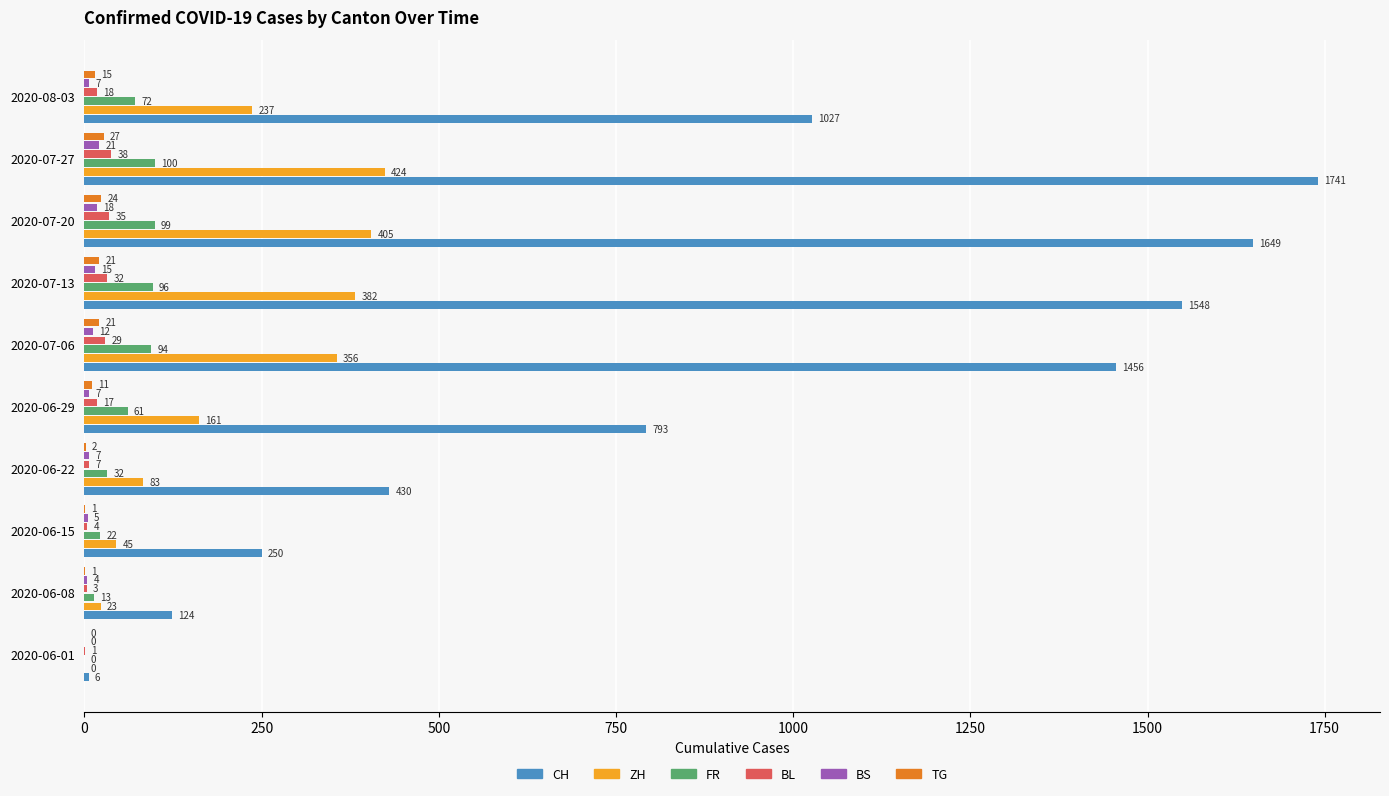

What value does the CH series have at 2020-06-08?

124